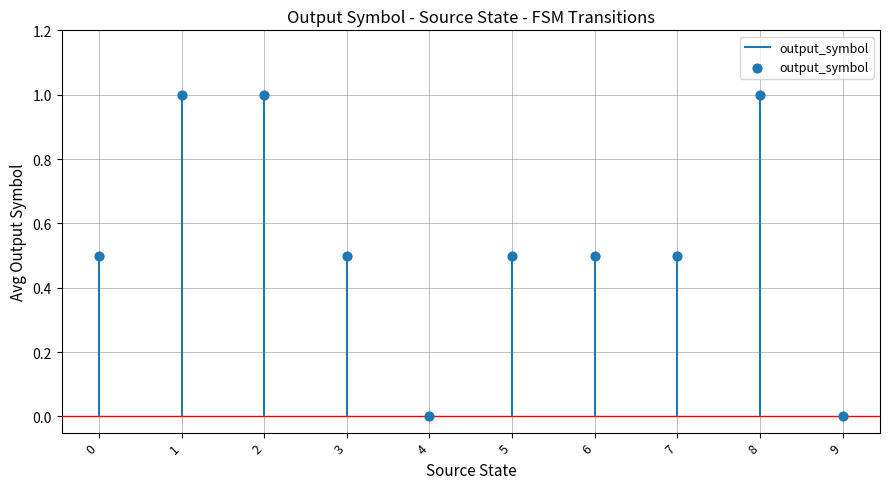

What is the change in value from 0 to 1?

+0.5